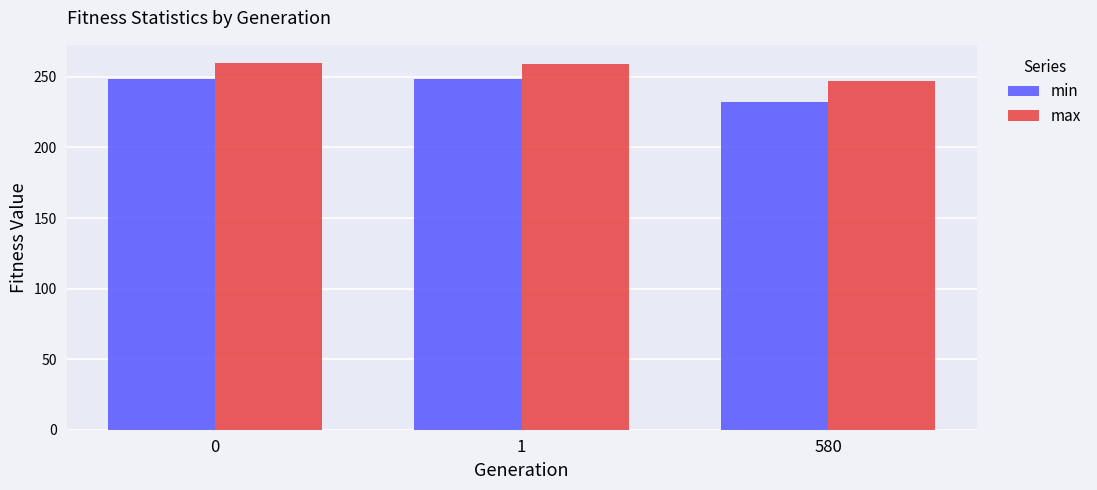

What is the spread (max minus min) of values at 1?

10.7